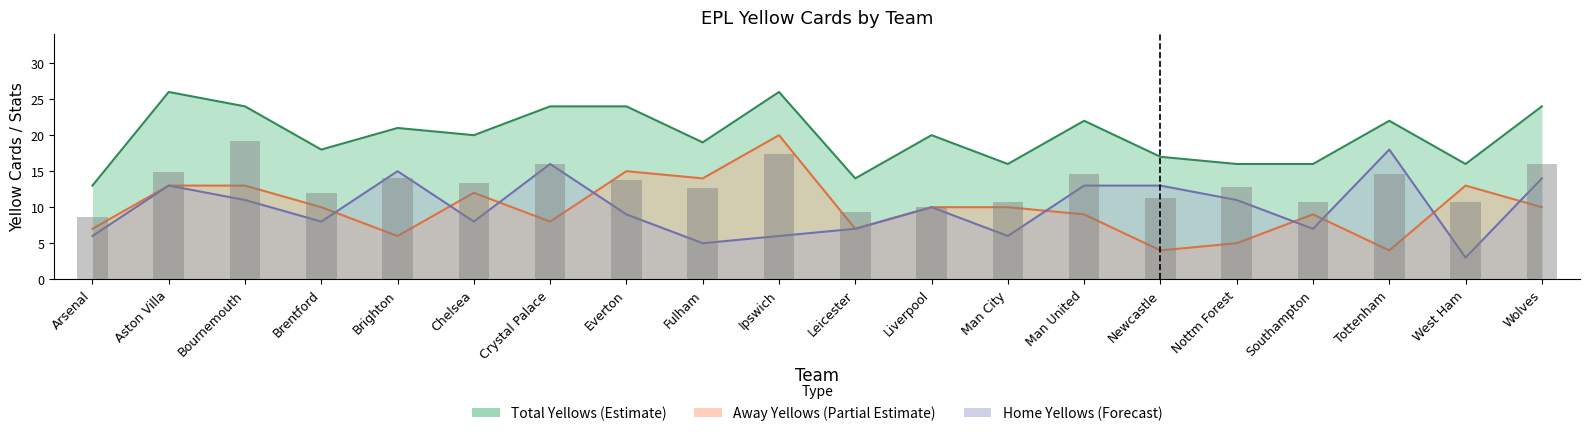

True or false: epl_avg_totalyellows has a value of 23.4 at Tottenham.

False